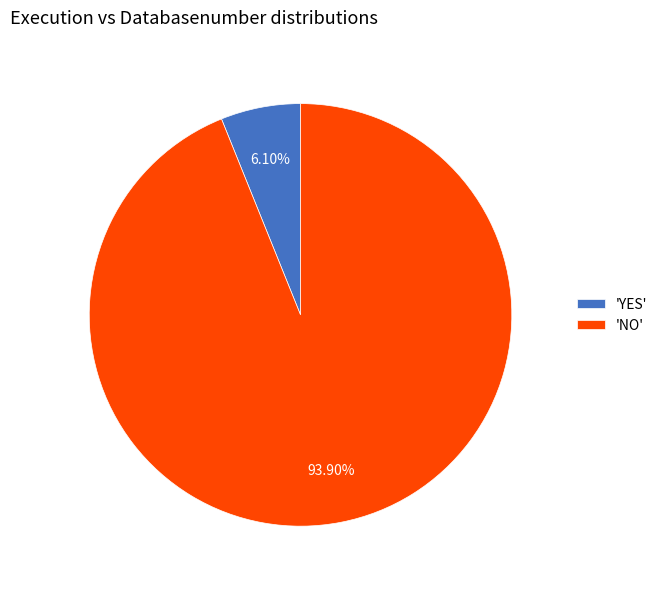

Is there a majority slice in this chart?

Yes